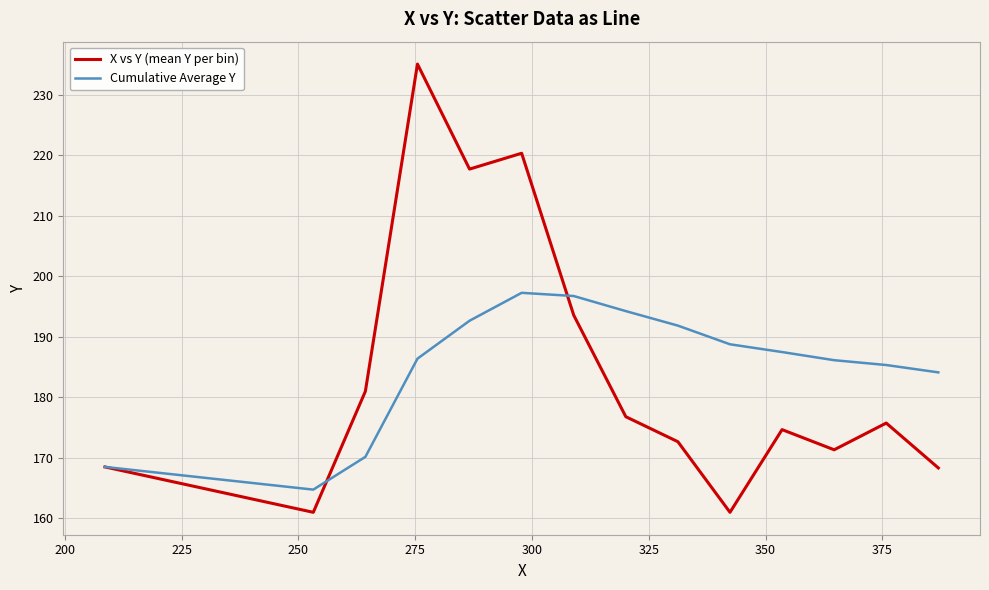

What is the maximum value shown in the chart?

235.1